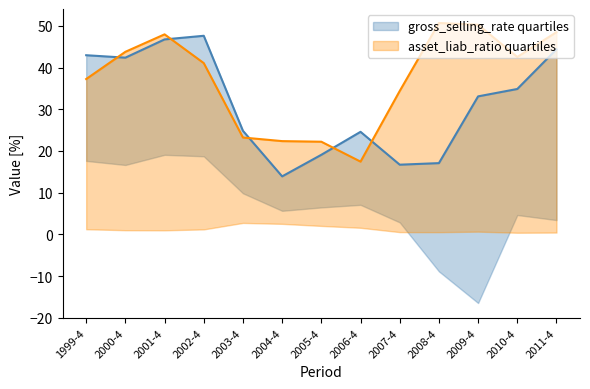

Rank the series at 2002-4 from highest to lowest value.

gross_selling_rate, gross_selling_rate_upper, asset_liab_ratio, asset_liab_ratio_upper, gross_selling_rate_lower, asset_liab_ratio_lower